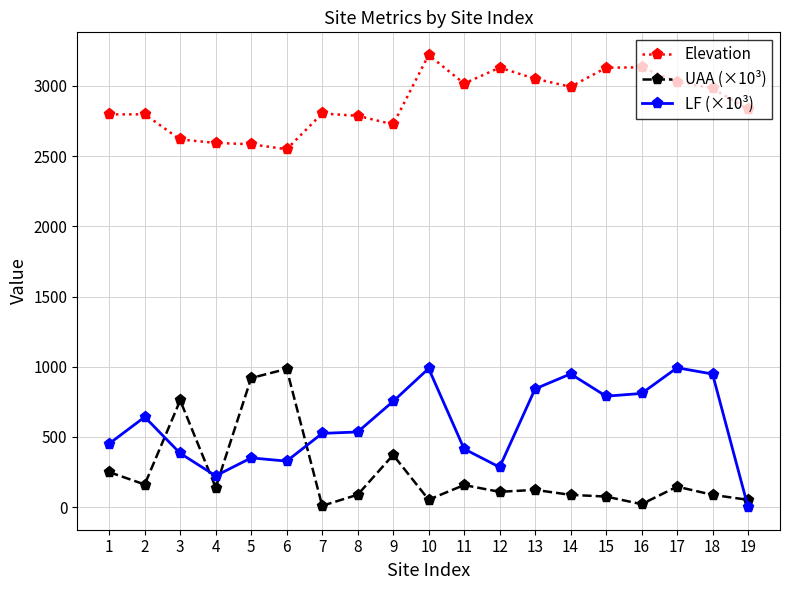

At which label is LF (×10³) closest to 496?

7